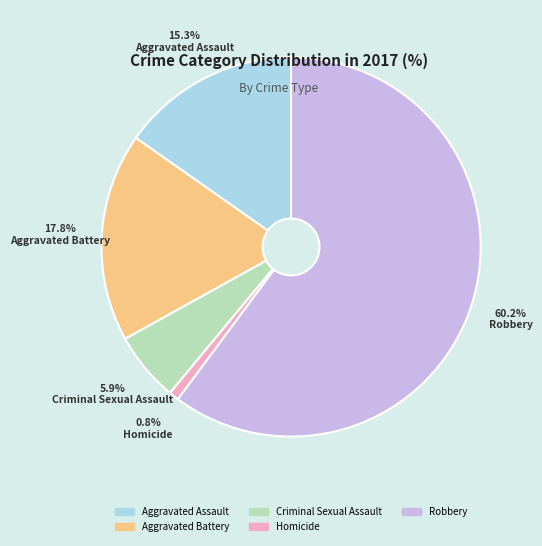

To the nearest percent, what is the difference between the Robbery and Criminal Sexual Assault slice percentages?

54%